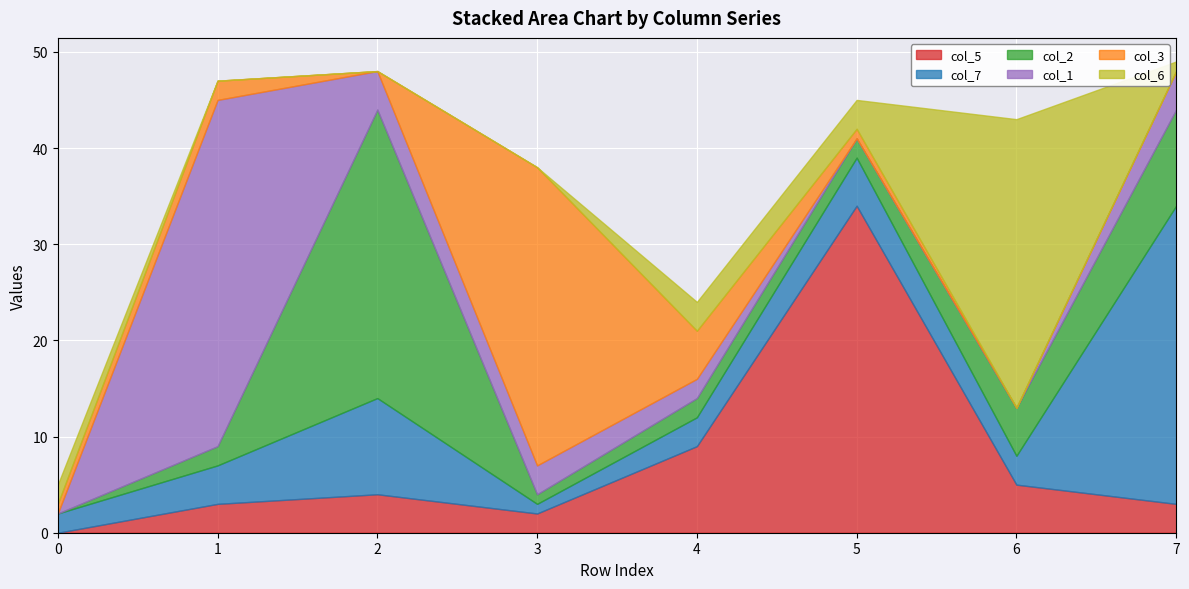

What is the highest value of the col_5 series?

34